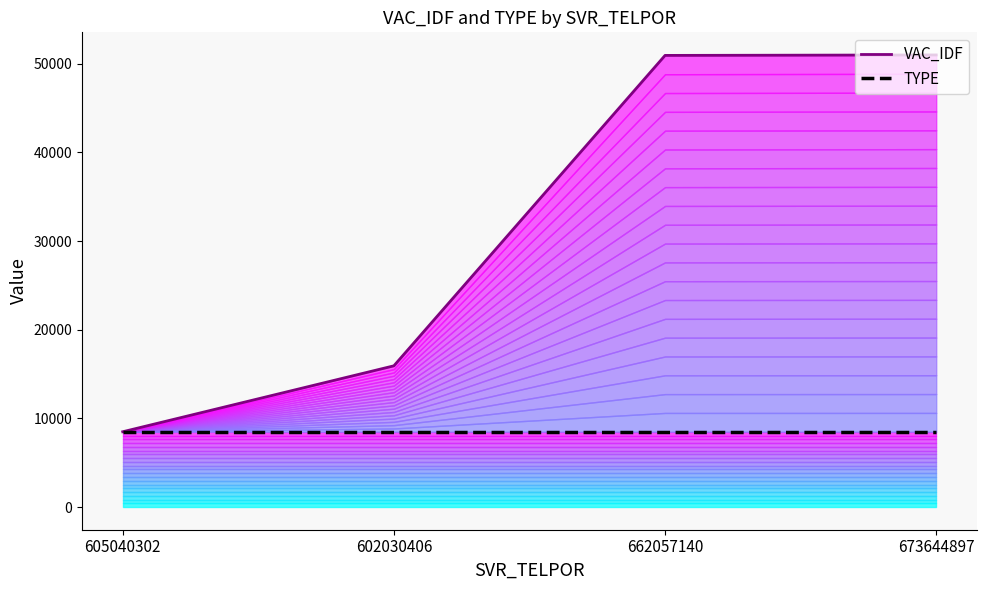

True or false: VAC_IDF has a value of 2196.0 at 605040302.

False